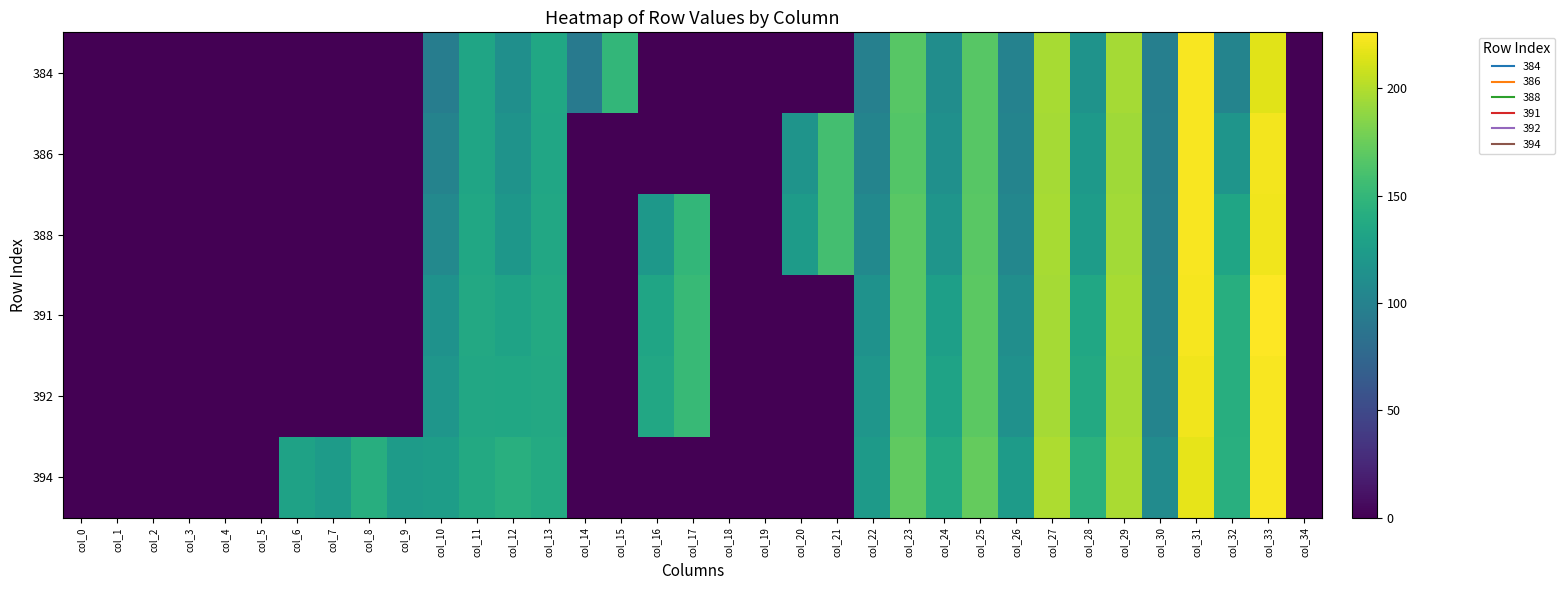

Between col_2 and col_24, which is larger?

col_24